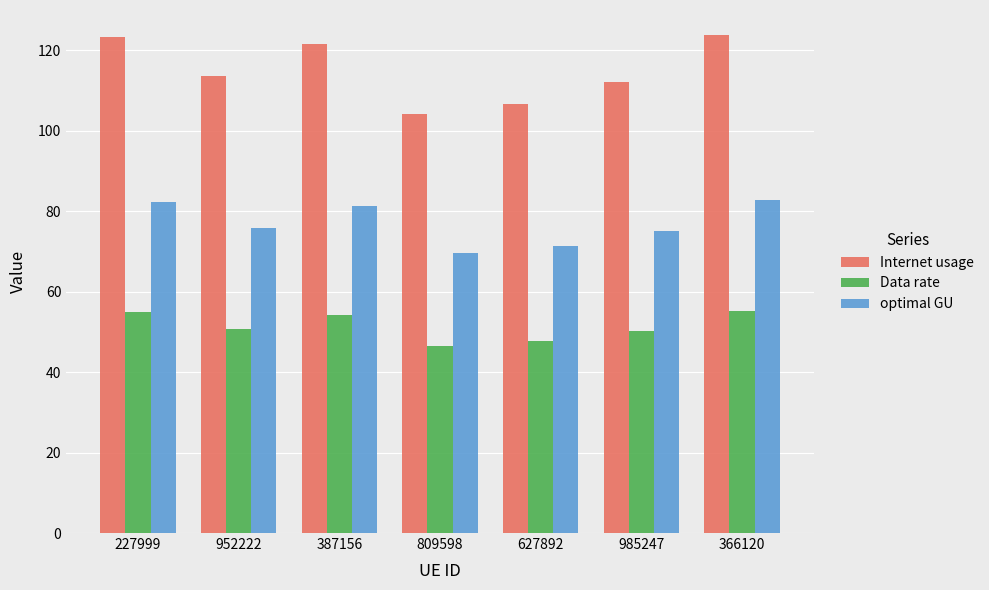

Is the value of optimal GU at 366120 greater than the value of Data rate at 809598?

Yes